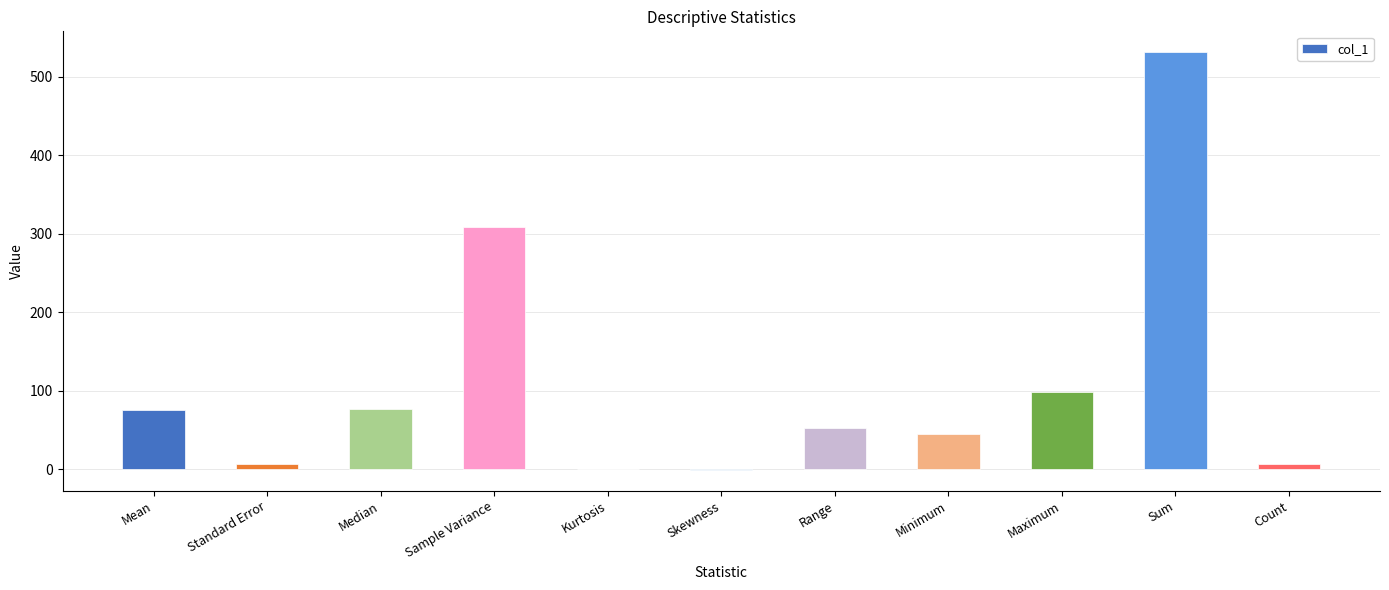

Where is the data nearest to the value 265?

Sample Variance